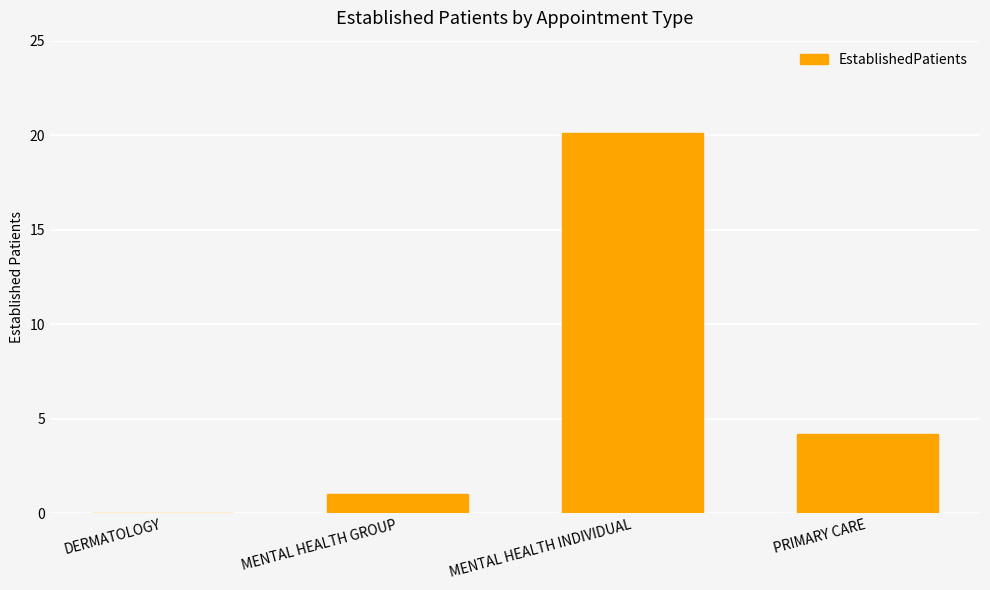

The value at MENTAL HEALTH INDIVIDUAL is 34.9. True or false?

False